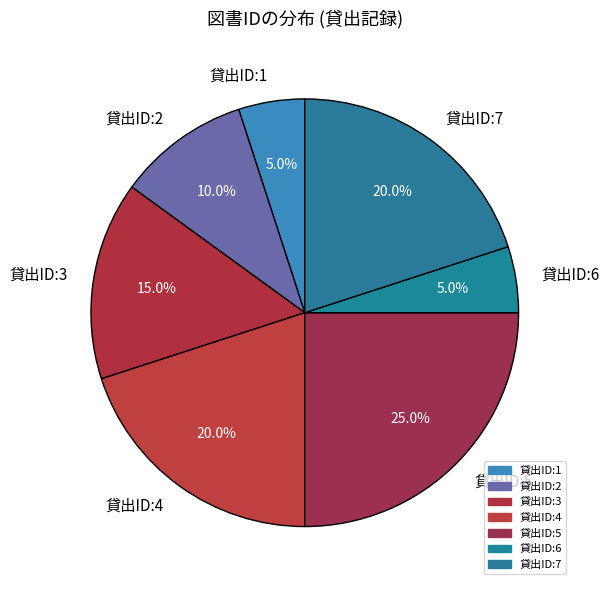

To the nearest percent, what portion does 貸出ID:1 represent?

5%